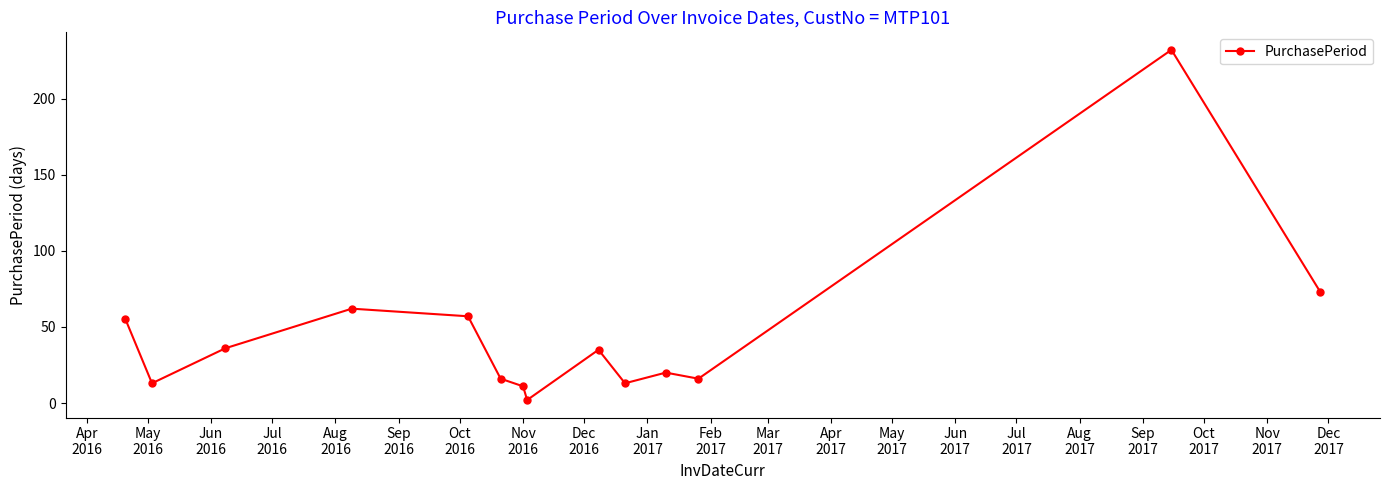

What is the greatest value displayed?

232